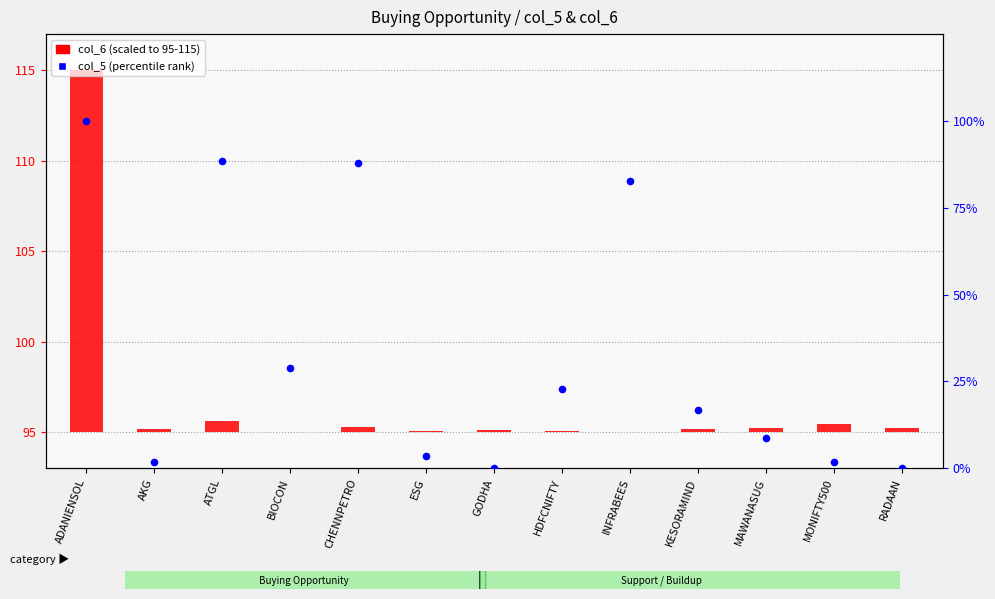

Which series has the largest total across all categories?

col_5 (percentile)